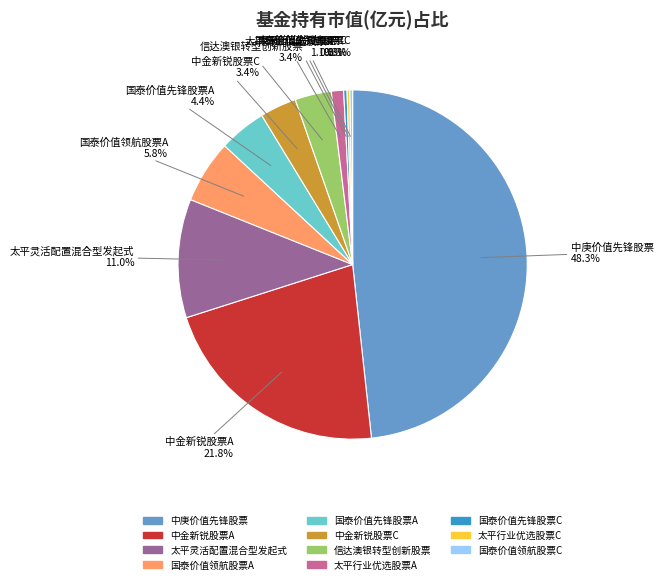

Is 中金新锐股票C the majority of the pie?

No